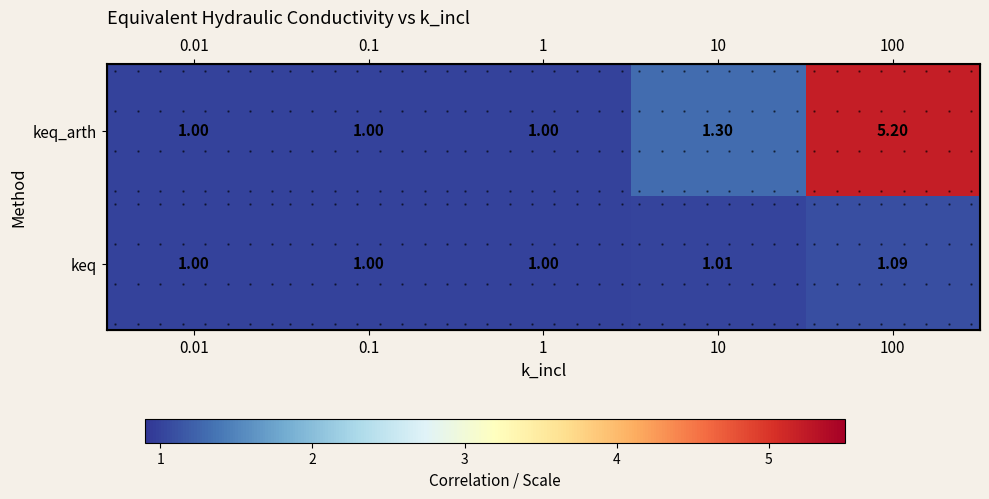

Is it true that keq equals 1.6 at 1?

False